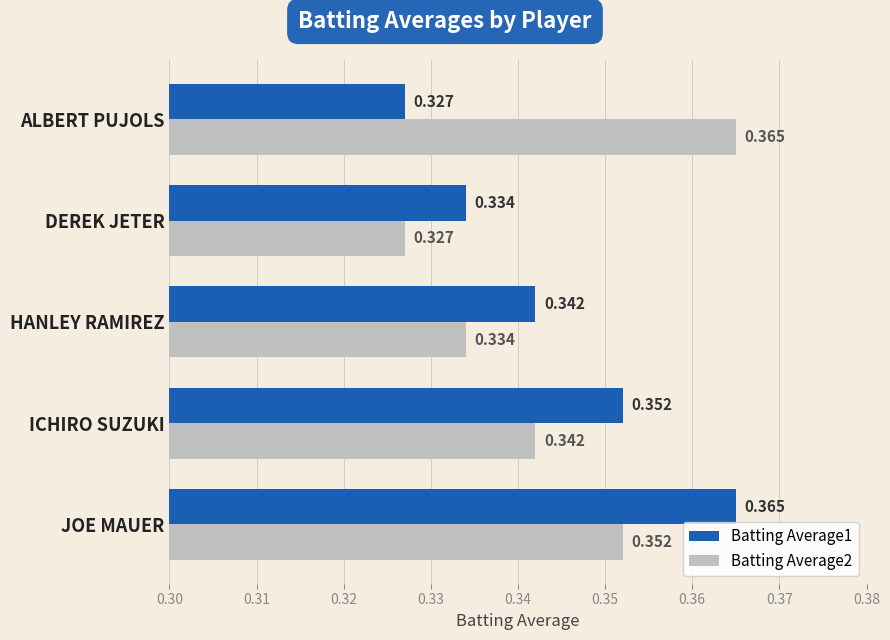

Count the Batting Average2 values in the range 0 to 1.

5